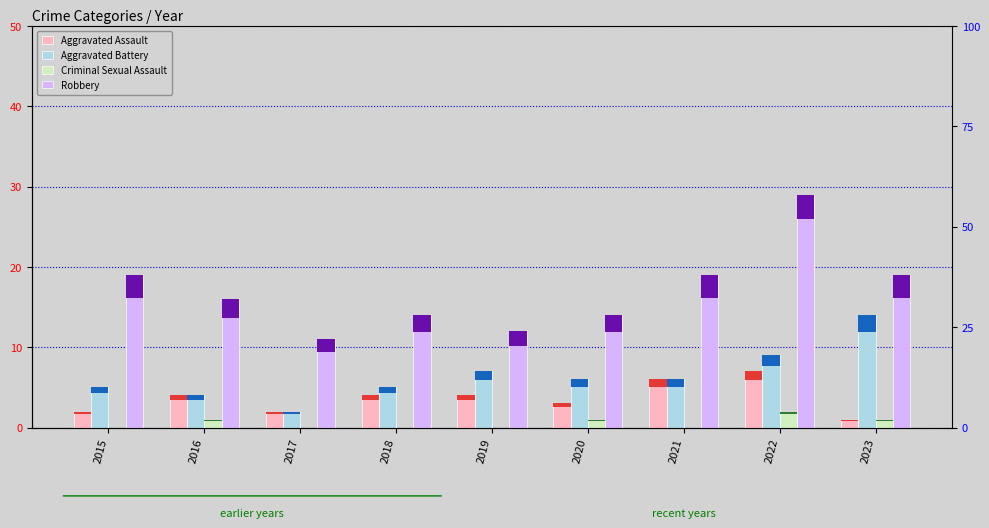

How many data points in Criminal Sexual Assault are above 0?

4